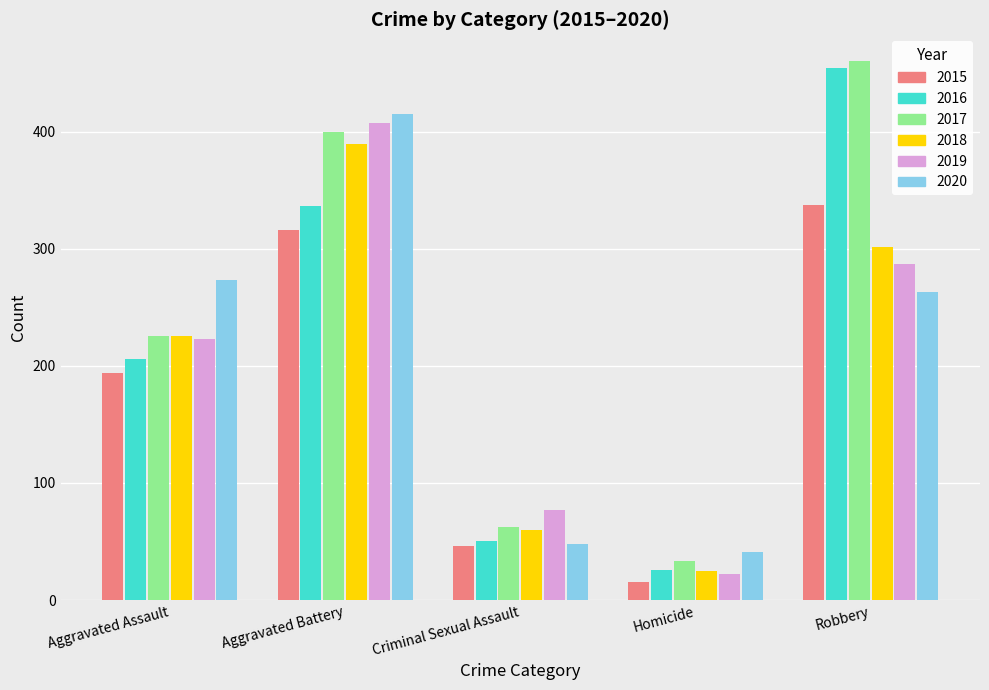

What is the difference between the highest and lowest values at Robbery?

197